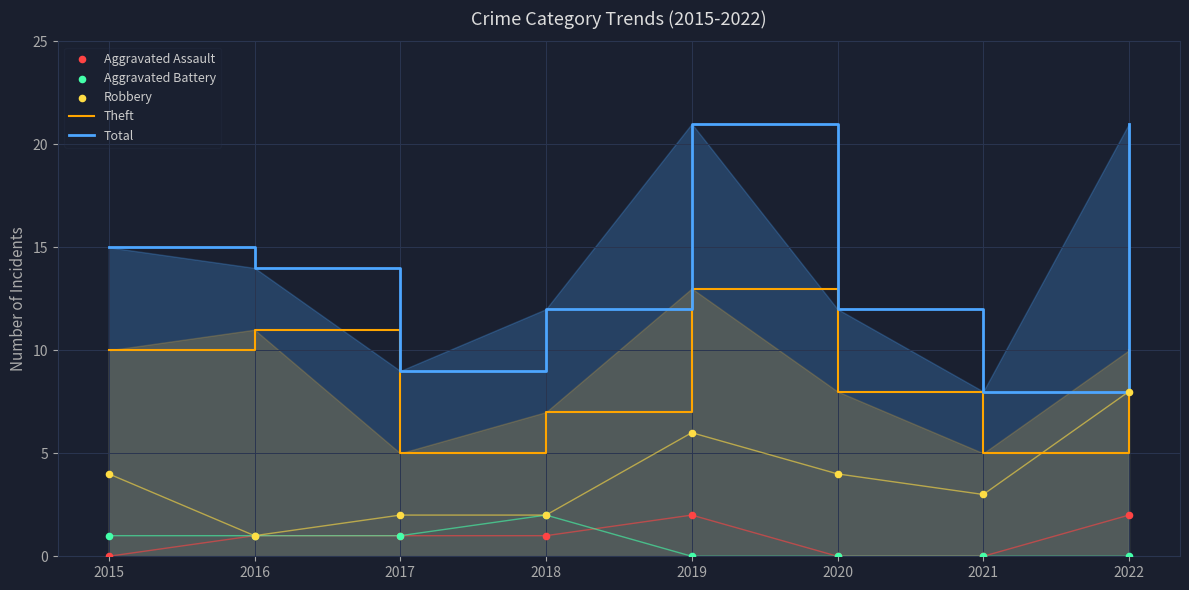

Which series reaches the maximum Y coordinate?

Total